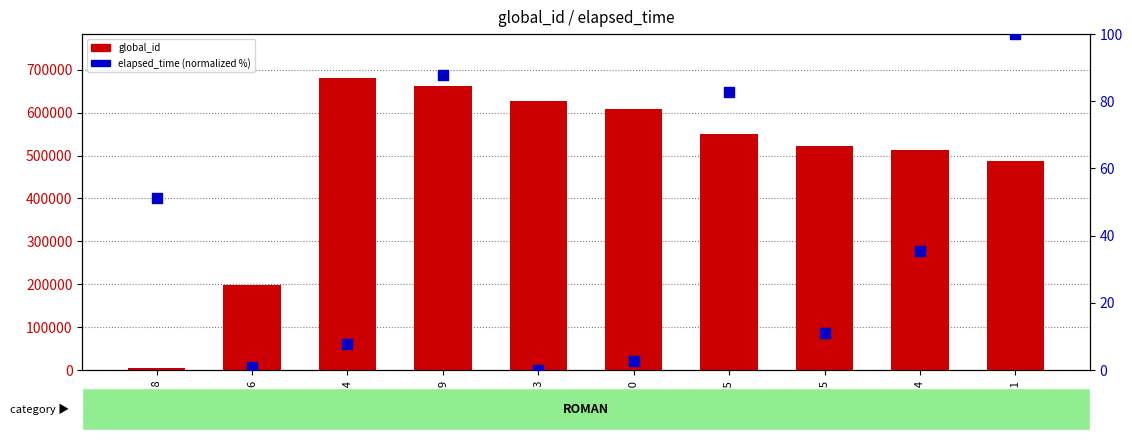

Which series reaches the maximum Y coordinate?

global_id